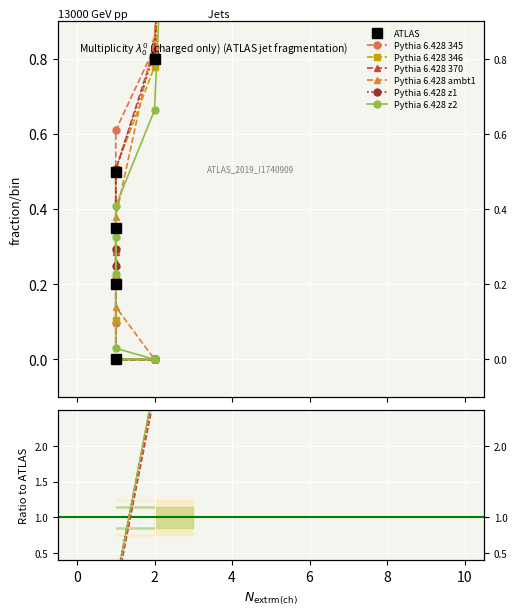

Does the chart display data point markers on the line(s)?

Yes